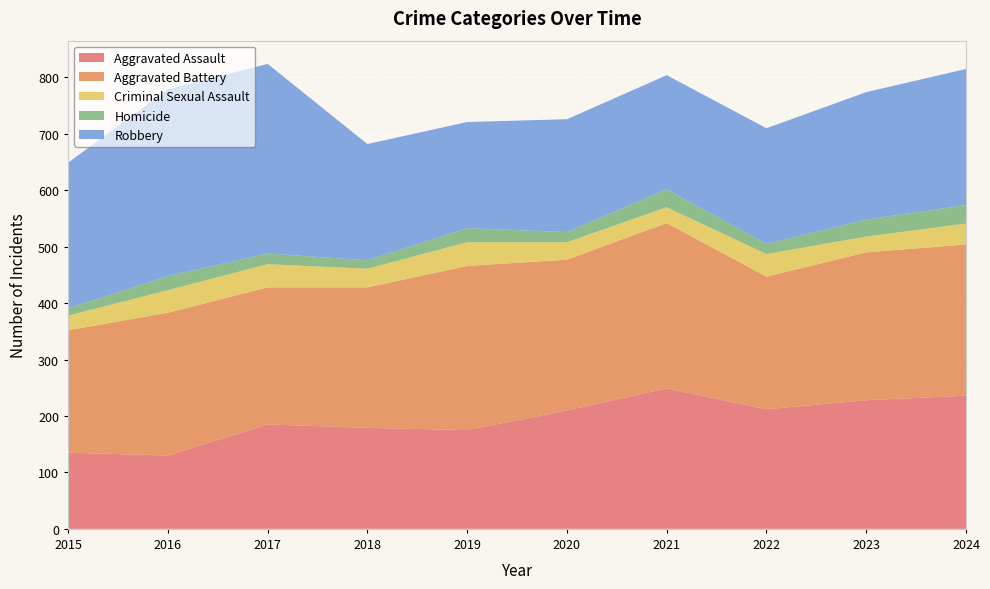

Reading left to right, transcribe all the data shown in this chart.

Aggravated Assault: 135	130	185	179	175	210	249	212	228	236
Aggravated Battery: 217	253	243	249	291	267	293	235	262	268
Criminal Sexual Assault: 26	40	41	33	42	31	28	40	28	37
Homicide: 13	25	19	15	25	18	32	18	30	33
Robbery: 258	331	336	206	188	200	202	205	226	241